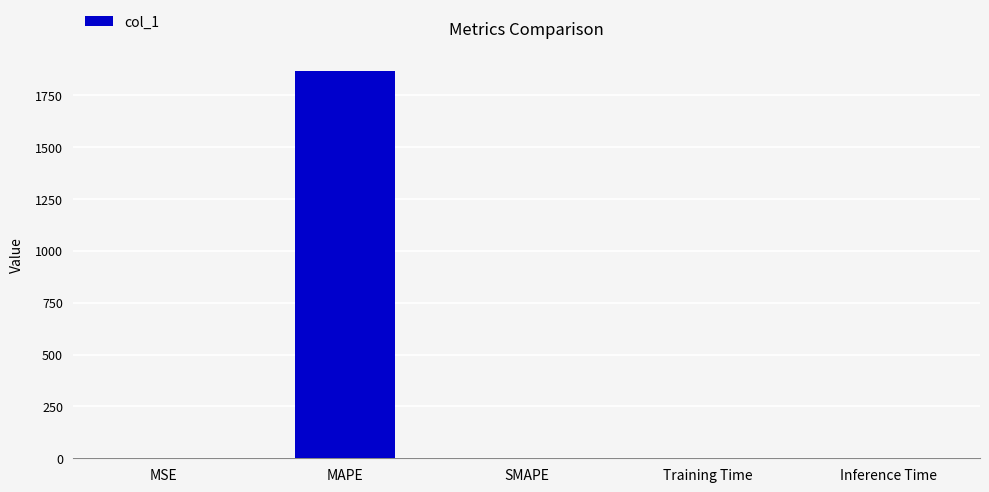

Which has a higher value, MAPE or Inference Time?

MAPE